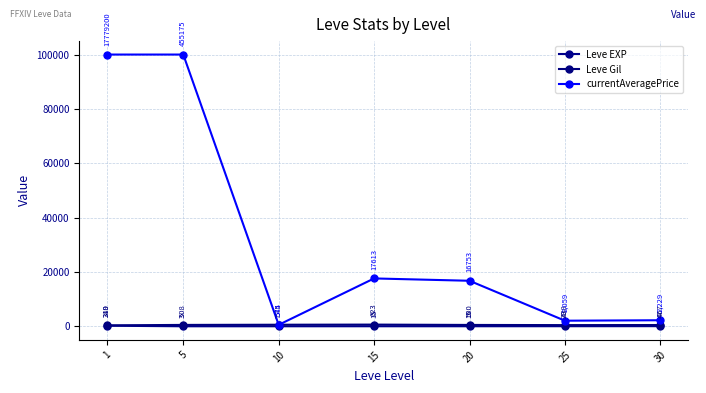

True or false: currentAveragePrice and Leve Gil intersect in this chart.

True